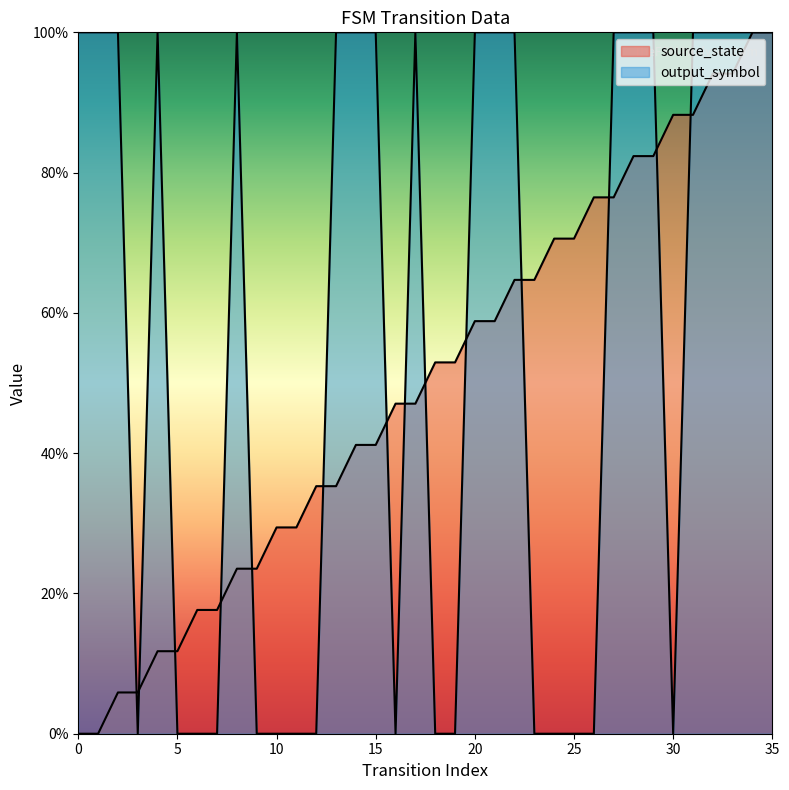

Rank the categories by source_state value from lowest to highest.

0, 1, 2, 3, 4, 5, 6, 7, 8, 9, 10, 11, 12, 13, 14, 15, 16, 17, 18, 19, 20, 21, 22, 23, 24, 25, 26, 27, 28, 29, 30, 31, 32, 33, 34, 35